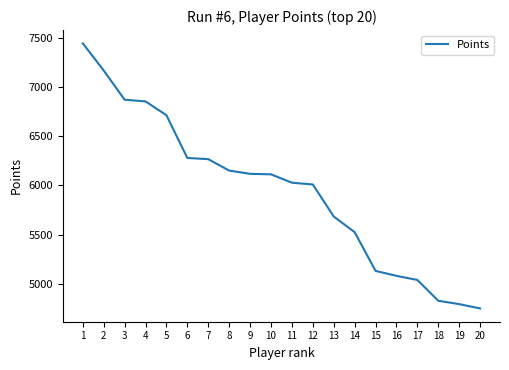

Is it true that the value at 2 is 7166?

True